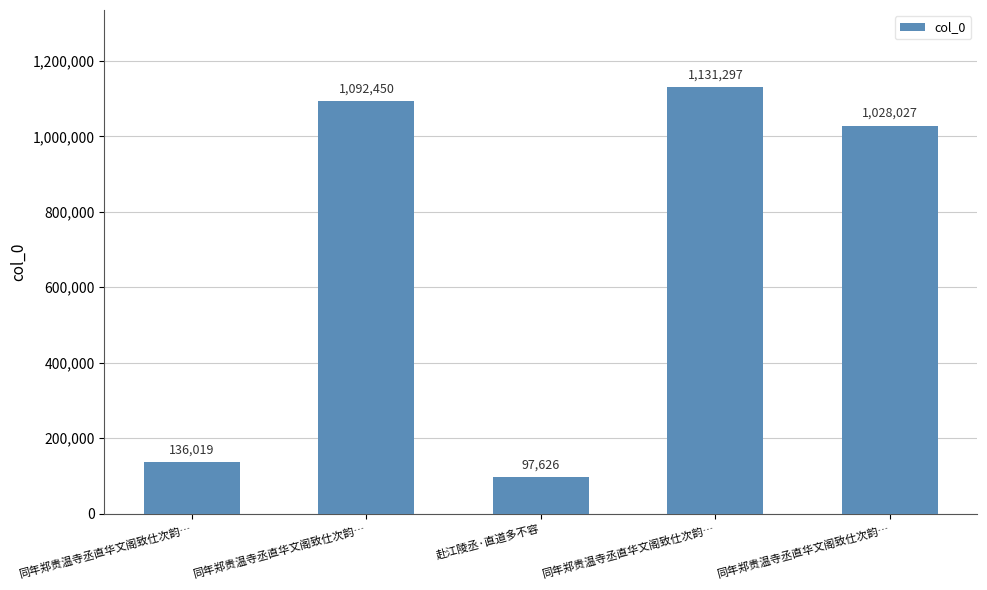

Does the chart contain any negative values?

No